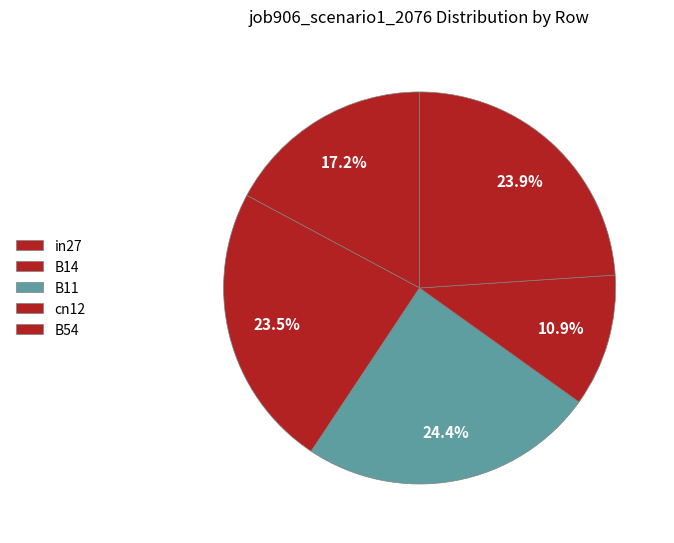

The cn12 slice represents 2% of the pie. True or false?

False